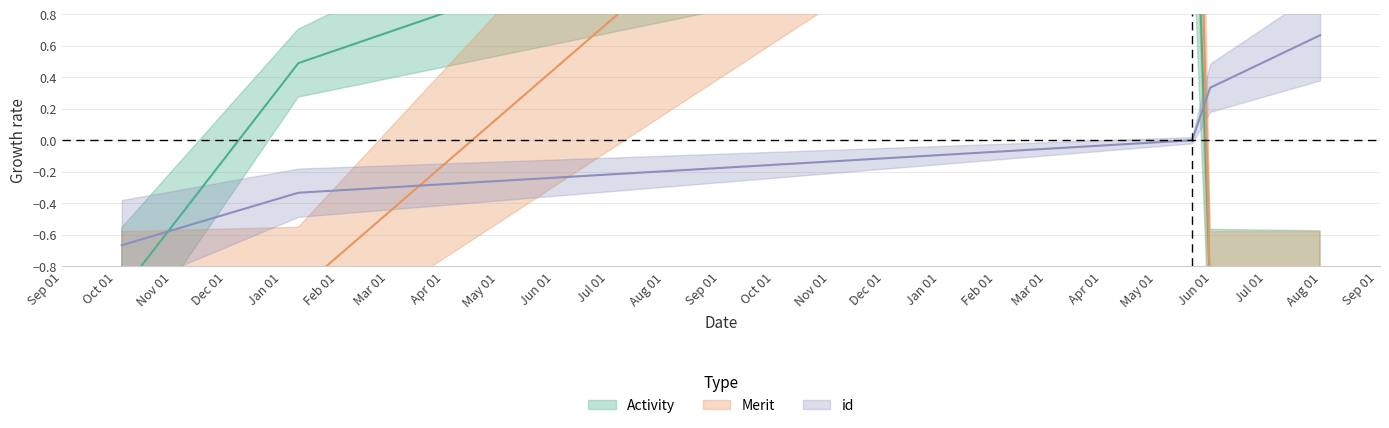

Is it true that Merit equals -1.0 at 2019-07-31?

True